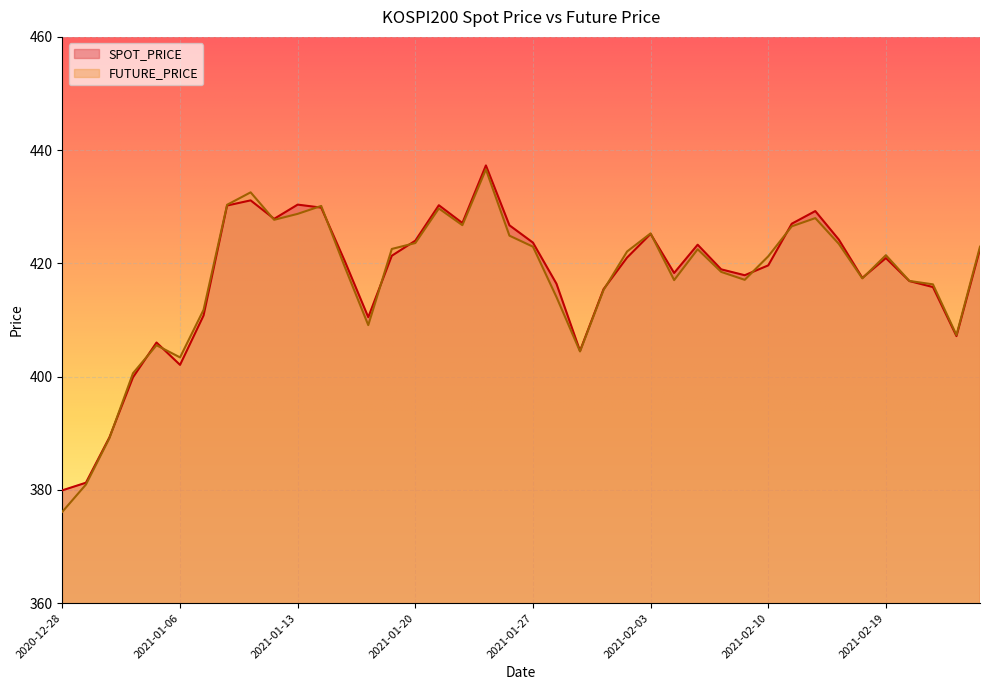

What is the average value of the FUTURE_PRICE series?

417.3